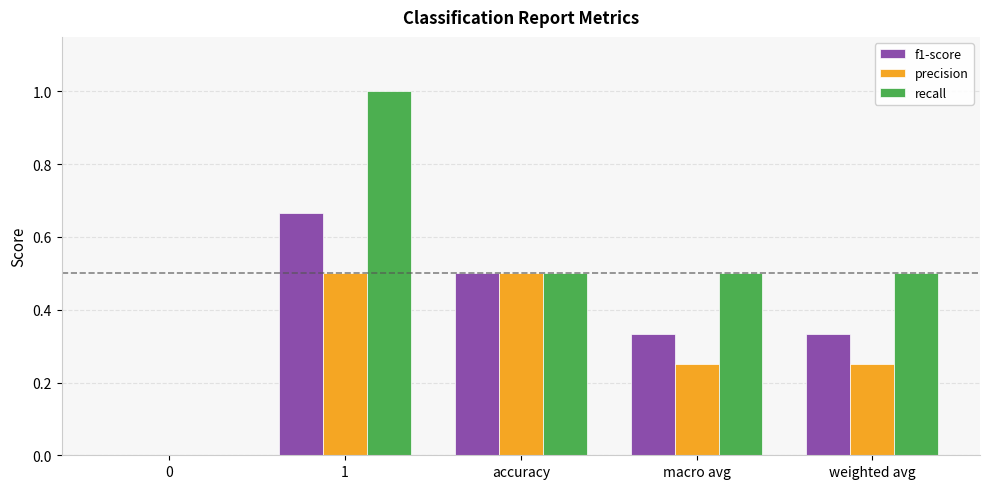

How many data points does each series have?

5